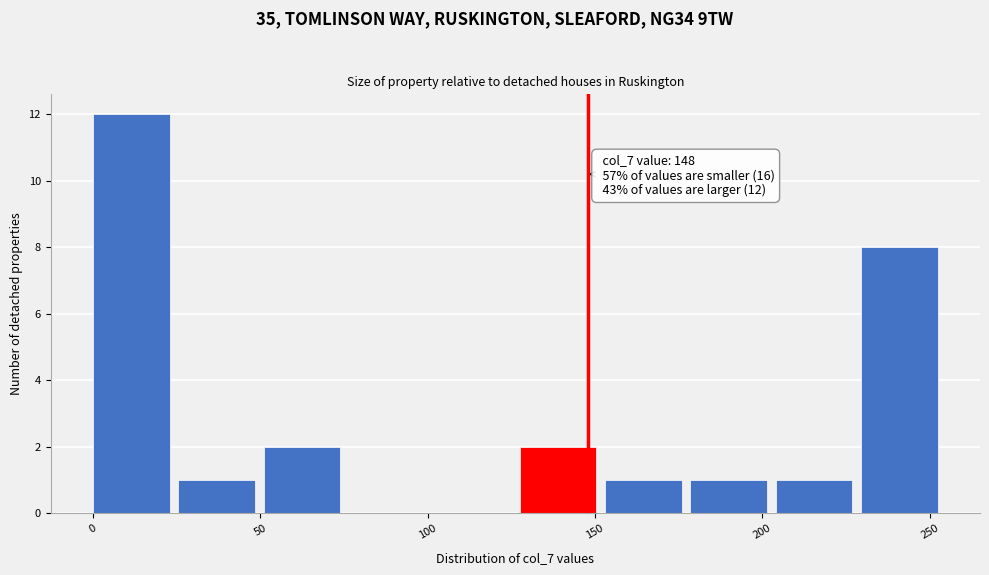

Over which range of the x-axis is the bar tallest?

0.0 to 25.5